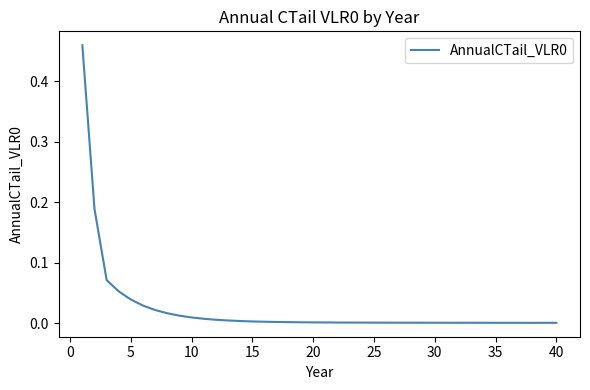

Reading right to left, what are all the values shown in this chart?

0.0	0.0	0.0	0.0	0.0	0.0	0.0	0.0	0.0	0.0	0.0	0.0	0.0	0.0	0.0	0.0	0.0	0.0	0.0	0.0	0.0	0.0	0.0	0.0	0.0	0.0	0.0	0.0	0.0	0.0	0.0	0.0	0.0	0.0	0.0	0.0	0.1	0.1	0.2	0.5